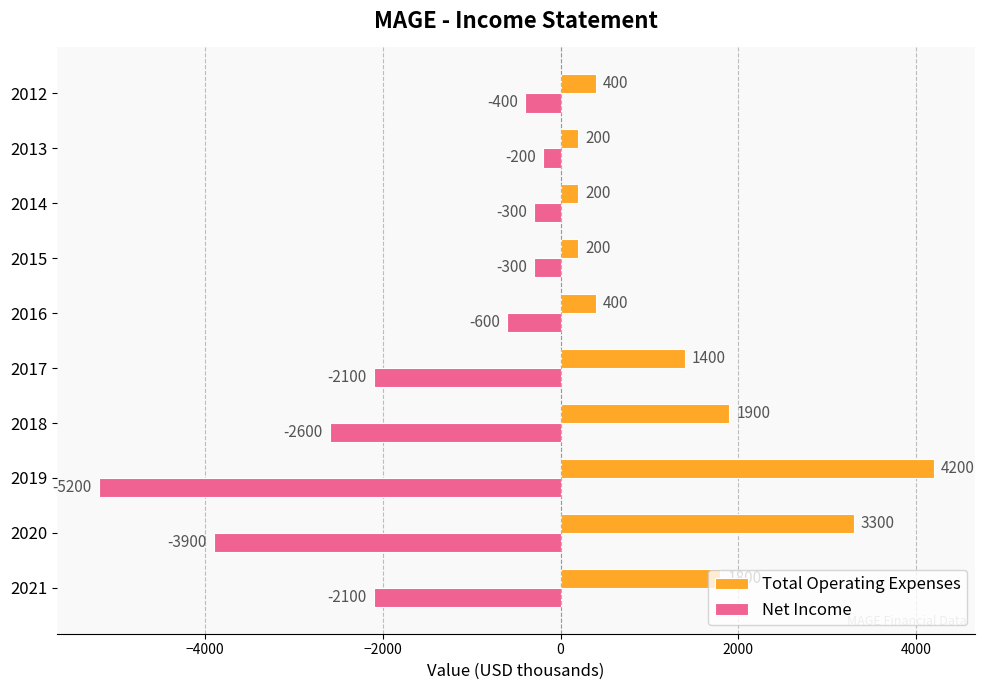

What is the difference between the highest and lowest values at 2013?

400